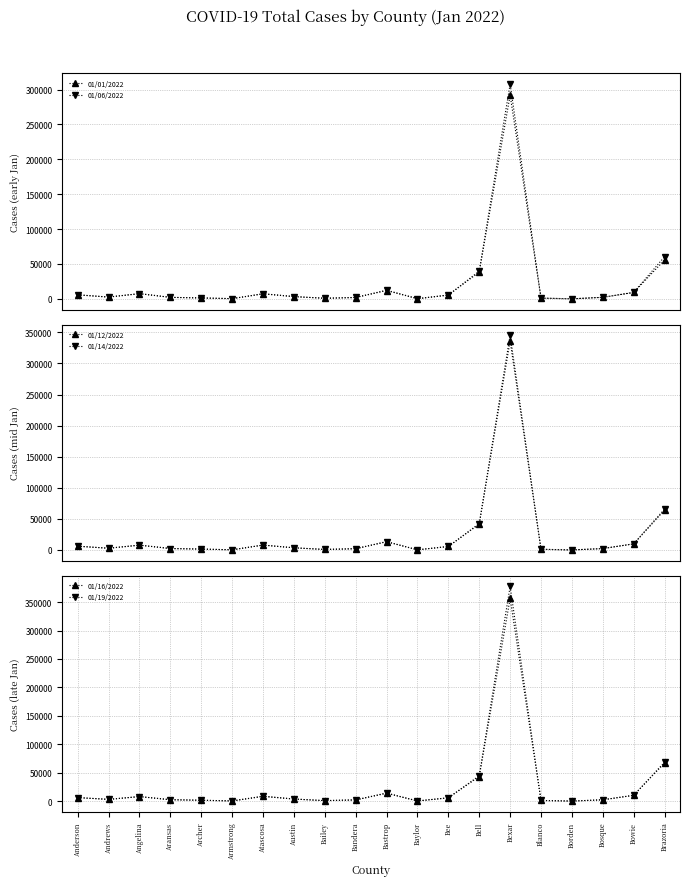

True or false: 01/14/2022 and 01/16/2022 cross at least once.

False